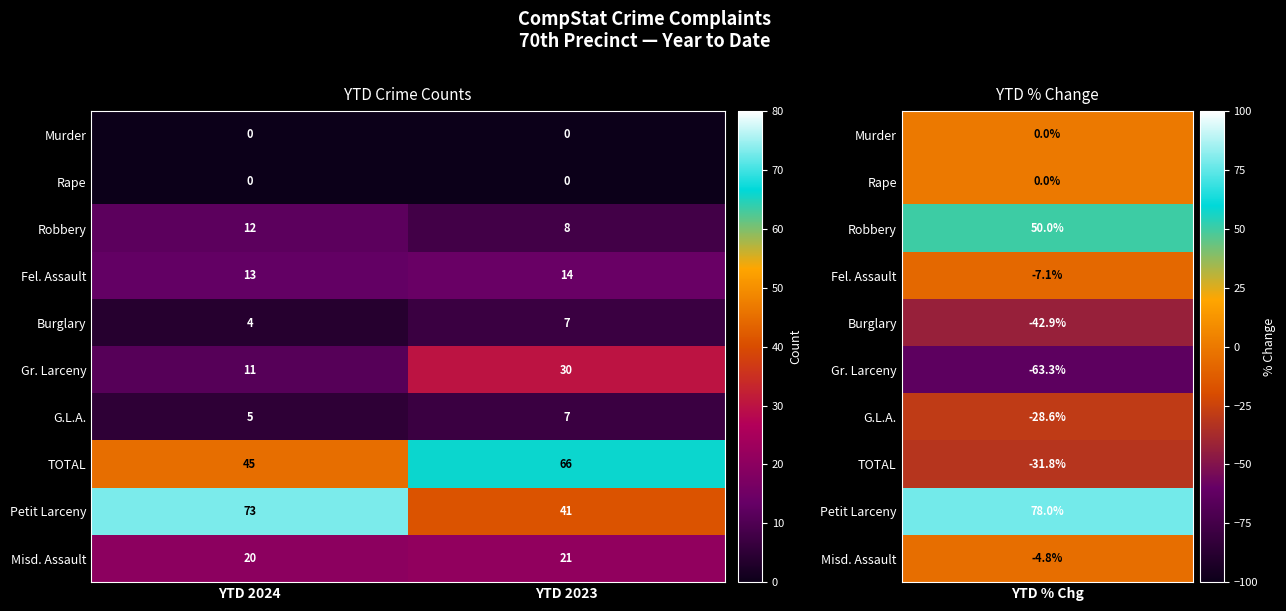

What is the total value across all series at YTD 2024?

183